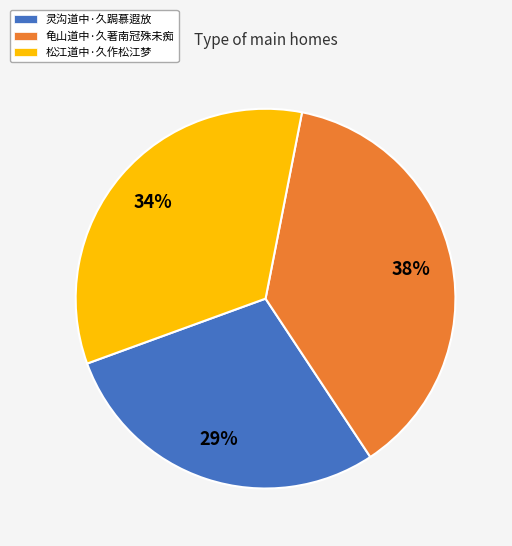

To the nearest percent, what is the combined percentage of 灵沟道中·久跼慕遐放 and 松江道中·久作松江梦?

62%